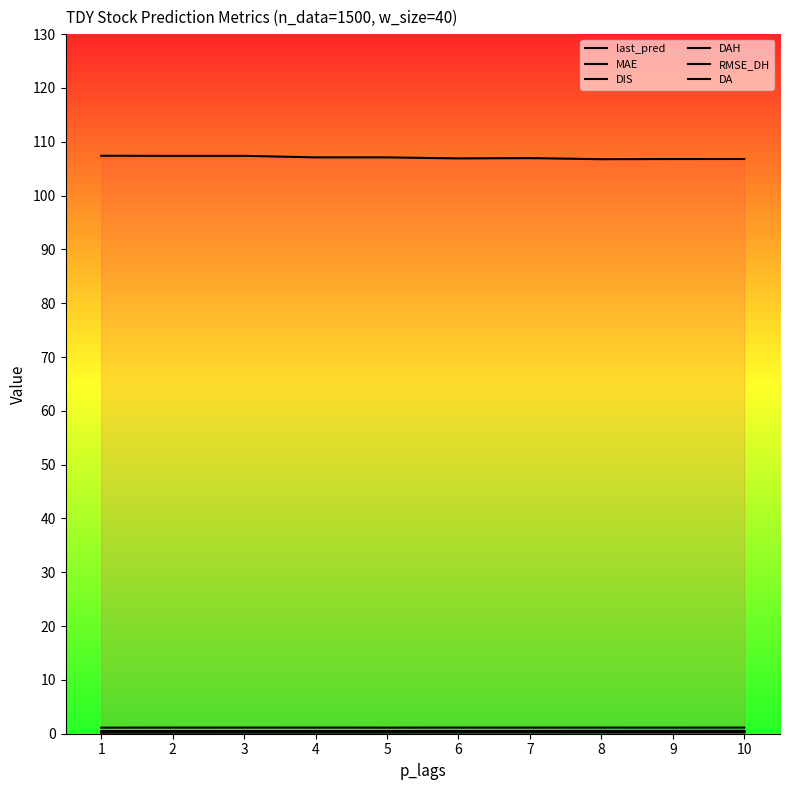

Count the DAH values in the range 0 to 1.

10